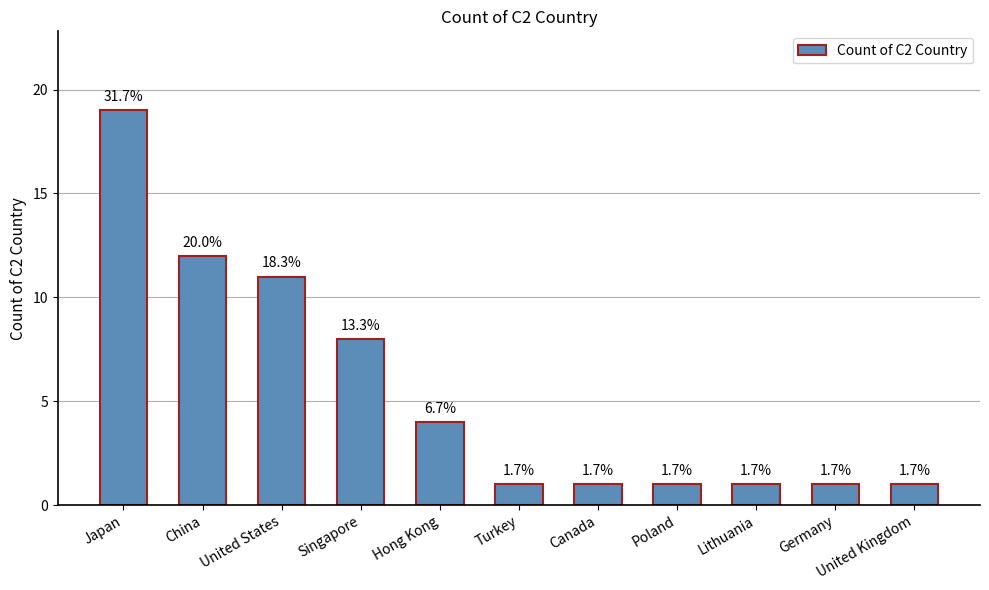

How many bars are there in total?

11